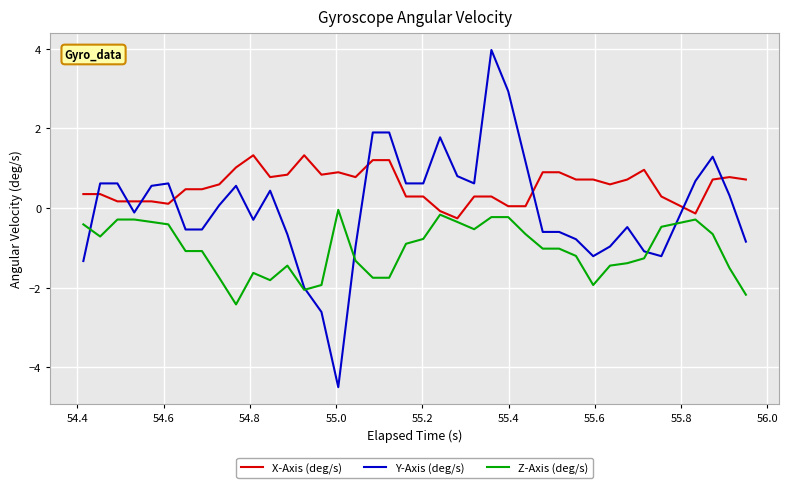

What is the difference between the second highest and minimum values in the X-Axis (deg/s) series?

1.6